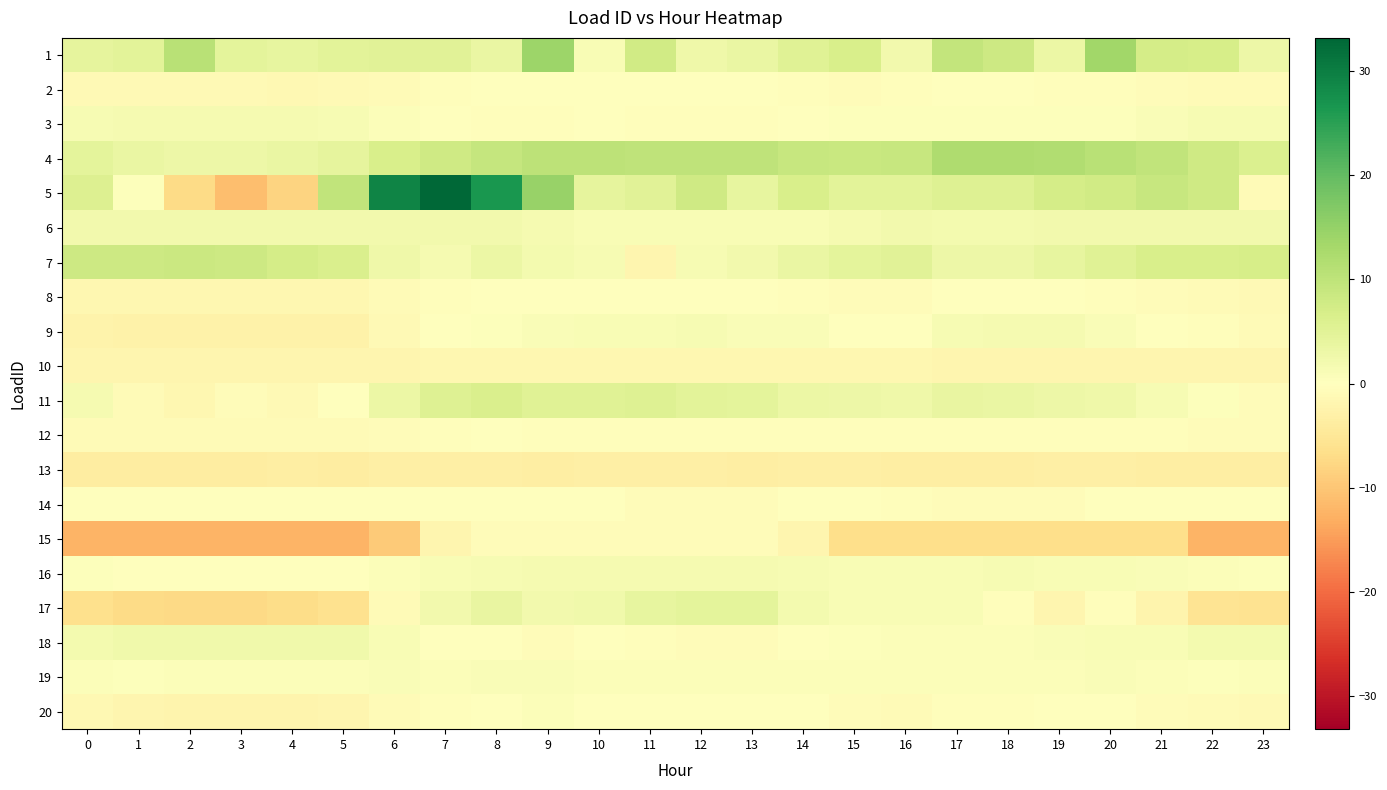

Reading right to left, transcribe all the data shown in this chart.

1: 23=3.0	22=6.9	21=7.1	20=13.7	19=3.2	18=8.1	17=9.5	16=2.2	15=6.6	14=5.3	13=3.6	12=2.8	11=7.6	10=1.3	9=14.0	8=3.4	7=5.0	6=5.2	5=4.8	4=4.1	3=4.6	2=10.7	1=4.8	0=4.2
2: 23=-1.0	22=-0.8	21=-0.6	20=-0.5	19=-0.3	18=-0.2	17=-0.2	16=-0.5	15=-0.6	14=-0.4	13=-0.2	12=-0.2	11=-0.1	10=-0.1	9=-0.0	8=-0.1	7=-0.4	6=-0.9	5=-1.2	4=-1.3	3=-1.3	2=-1.3	1=-1.2	0=-1.1
3: 23=1.3	22=1.3	21=0.9	20=0.4	19=0.4	18=0.4	17=0.4	16=0.4	15=0.3	14=-0.0	13=-0.4	12=-0.5	11=-0.5	10=-0.0	9=-0.5	8=-0.5	7=0.1	6=0.6	5=1.4	4=1.8	3=1.8	2=1.8	1=1.8	0=1.4
4: 23=6.0	22=7.8	21=9.6	20=10.8	19=11.7	18=12.0	17=12.0	16=8.8	15=8.6	14=9.0	13=10.0	12=10.1	11=10.0	10=10.2	9=10.1	8=9.2	7=8.0	6=6.5	5=4.2	4=3.4	3=3.0	2=3.0	1=3.6	0=4.6
5: 23=-0.9	22=7.8	21=8.9	20=7.5	19=7.0	18=5.7	17=5.5	16=4.7	15=4.8	14=6.7	13=3.9	12=7.8	11=5.0	10=4.2	9=14.7	8=26.4	7=33.1	6=29.1	5=9.6	4=-8.3	3=-11.1	2=-7.2	1=0.4	0=5.7
6: 23=2.2	22=2.1	21=2.1	20=2.1	19=2.1	18=2.1	17=2.1	16=2.1	15=1.6	14=1.1	13=1.1	12=1.1	11=1.1	10=1.1	9=1.6	8=2.1	7=2.1	6=2.1	5=2.2	4=2.2	3=2.2	2=2.2	1=2.2	0=2.2
7: 23=6.9	22=6.6	21=6.6	20=5.4	19=3.9	18=2.9	17=2.9	16=4.9	15=4.6	14=3.6	13=2.3	12=1.4	11=-1.8	10=1.4	9=2.0	8=3.2	7=1.7	6=2.7	5=6.2	4=7.2	3=8.1	2=8.3	1=8.1	0=8.2
8: 23=-1.1	22=-0.9	21=-0.6	20=-0.3	19=-0.1	18=-0.1	17=-0.1	16=-0.6	15=-0.6	14=-0.3	13=-0.1	12=-0.1	11=-0.1	10=0.0	9=0.1	8=0.0	7=-0.3	6=-1.0	5=-1.7	4=-1.7	3=-1.8	2=-1.8	1=-1.7	0=-1.6
9: 23=-0.8	22=-0.5	21=0.1	20=0.9	19=1.7	18=1.6	17=1.5	16=0.1	15=0.2	14=1.0	13=1.0	12=1.4	11=1.1	10=1.2	9=1.0	8=0.4	7=-0.0	6=-1.2	5=-2.7	4=-2.7	3=-2.7	2=-2.6	1=-2.8	0=-2.4
10: 23=-2.0	22=-2.0	21=-1.9	20=-1.8	19=-1.8	18=-1.8	17=-1.8	16=-1.8	15=-1.7	14=-1.7	13=-1.7	12=-1.6	11=-1.6	10=-1.6	9=-1.6	8=-1.7	7=-1.7	6=-1.9	5=-2.0	4=-2.0	3=-2.0	2=-2.0	1=-2.0	0=-2.0
11: 23=-0.7	22=0.5	21=1.5	20=2.6	19=3.0	18=3.5	17=3.8	16=2.7	15=3.1	14=3.2	13=4.6	12=4.7	11=5.5	10=5.4	9=5.3	8=6.4	7=5.7	6=3.1	5=-0.2	4=-1.2	3=-0.7	2=-1.6	1=-1.0	0=1.6
12: 23=-0.7	22=-0.6	21=-0.5	20=-0.4	19=-0.4	18=-0.4	17=-0.3	16=-0.4	15=-0.4	14=-0.4	13=-0.4	12=-0.4	11=-0.3	10=-0.4	9=-0.3	8=-0.2	7=-0.3	6=-0.6	5=-0.8	4=-0.9	3=-0.9	2=-1.0	1=-0.9	0=-0.9
13: 23=-3.6	22=-3.6	21=-3.6	20=-3.3	19=-3.3	18=-3.4	17=-3.4	16=-3.4	15=-3.3	14=-3.3	13=-3.4	12=-3.3	11=-3.2	10=-3.3	9=-3.6	8=-3.2	7=-3.2	6=-3.3	5=-3.7	4=-3.6	3=-3.8	2=-3.8	1=-3.8	0=-3.8
14: 23=-0.1	22=-0.1	21=-0.1	20=-0.1	19=-0.8	18=-0.8	17=-0.8	16=-0.3	15=-0.1	14=-0.1	13=-0.8	12=-0.8	11=-0.6	10=-0.1	9=-0.1	8=-0.1	7=-0.1	6=-0.1	5=-0.1	4=-0.1	3=-0.1	2=-0.1	1=-0.1	0=-0.1
15: 23=-12.2	22=-12.2	21=-6.5	20=-6.5	19=-6.5	18=-6.5	17=-6.5	16=-6.5	15=-6.5	14=-2.1	13=-0.6	12=-0.6	11=-0.6	10=-0.6	9=-0.6	8=-0.6	7=-2.0	6=-9.3	5=-12.4	4=-12.4	3=-12.4	2=-12.4	1=-12.4	0=-12.4
16: 23=0.5	22=0.7	21=1.0	20=1.2	19=1.3	18=1.3	17=1.3	16=1.1	15=1.2	14=1.5	13=1.6	12=1.7	11=1.7	10=1.7	9=1.8	8=1.5	7=1.1	6=0.6	5=0.0	4=-0.1	3=0.1	2=0.1	1=0.2	0=0.3
17: 23=-5.8	22=-5.6	21=-2.1	20=-0.5	19=-1.9	18=-0.3	17=1.3	16=1.1	15=1.1	14=2.0	13=4.5	12=4.6	11=4.0	10=2.6	9=2.2	8=3.8	7=2.2	6=-0.9	5=-6.1	4=-7.0	3=-7.3	2=-7.4	1=-7.2	0=-6.3
18: 23=1.9	22=1.9	21=1.3	20=1.3	19=0.8	18=0.6	17=0.6	16=0.6	15=0.5	14=-0.0	13=-0.7	12=-0.7	11=-0.5	10=-0.2	9=-0.7	8=-0.0	7=0.1	6=1.3	5=2.5	4=2.5	3=2.5	2=2.5	1=2.5	0=2.1
19: 23=0.6	22=0.5	21=0.6	20=0.8	19=0.8	18=0.6	17=0.7	16=0.7	15=0.6	14=0.6	13=0.5	12=0.7	11=0.6	10=0.6	9=0.8	8=1.0	7=0.7	6=0.8	5=0.6	4=0.7	3=0.7	2=0.6	1=0.4	0=0.7
20: 23=-1.1	22=-0.9	21=-0.5	20=-0.1	19=-0.1	18=-0.4	17=-0.4	16=-1.0	15=-0.8	14=-0.1	13=0.0	12=0.1	11=-0.2	10=-0.2	9=0.6	8=0.2	7=-0.5	6=-1.0	5=-2.0	4=-2.1	3=-2.1	2=-2.1	1=-2.0	0=-1.5